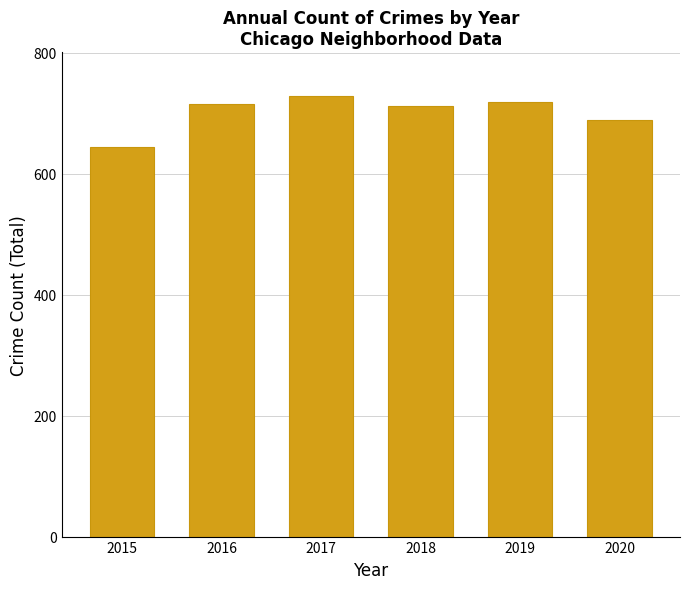

What is the approximate value at 2016, to the nearest 10?

720